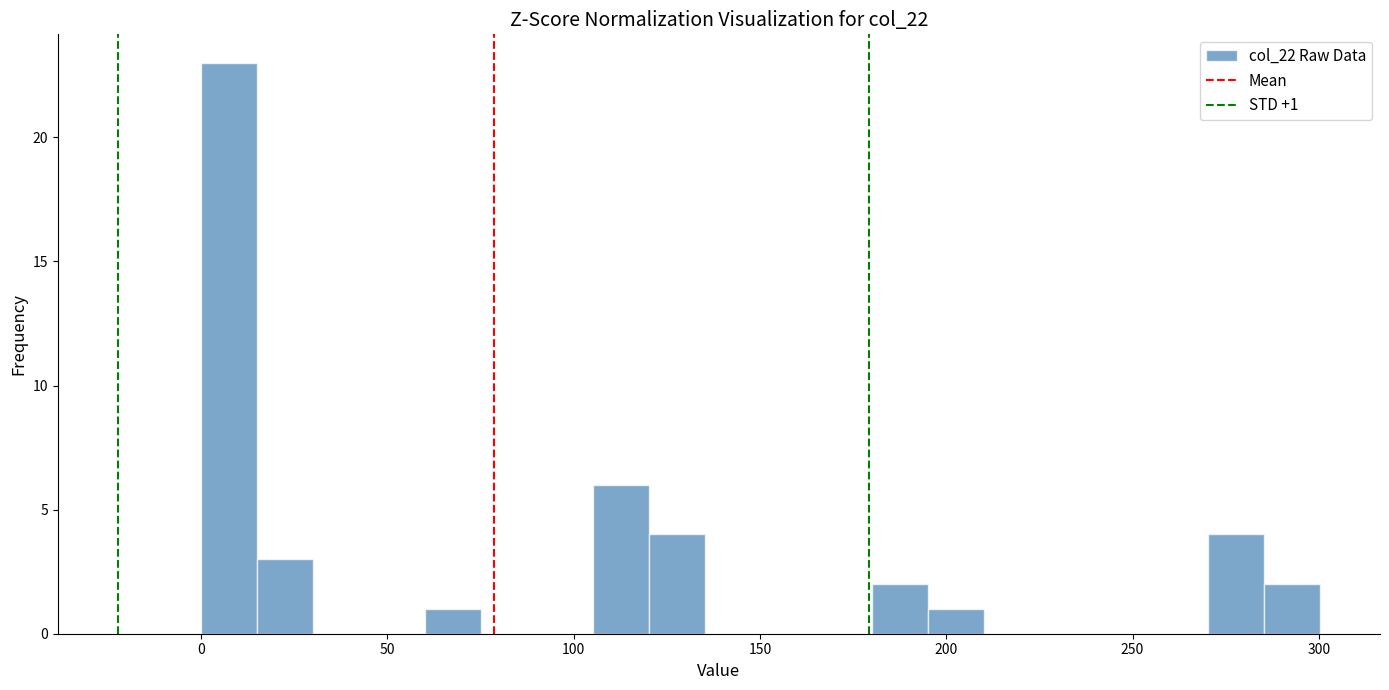

Around what value on the x-axis is the tallest bar? Give the approximate position of its centre, as read against the axis.

10